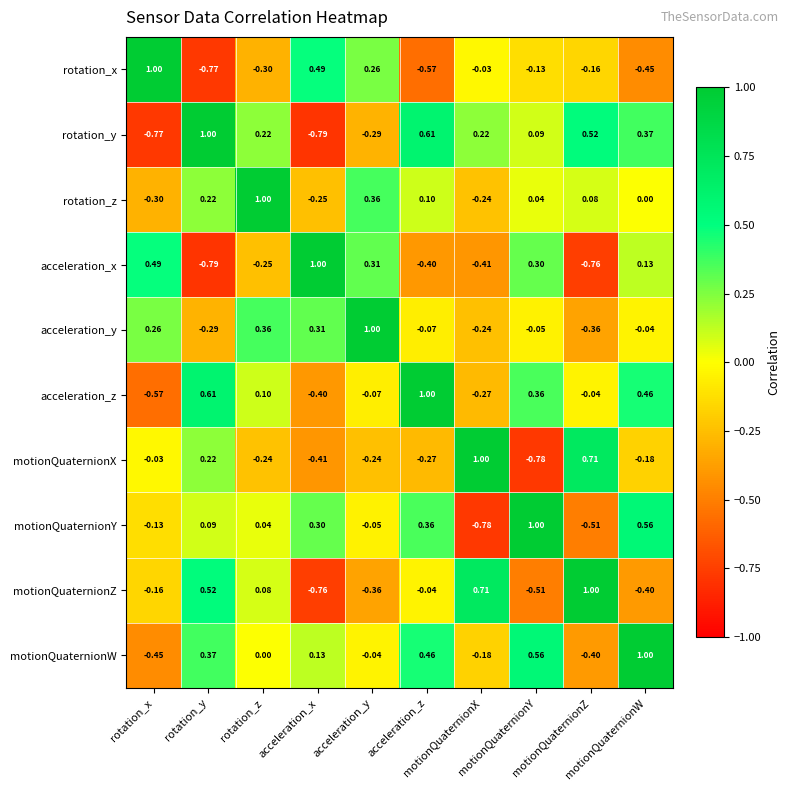

What is the smallest value displayed?

-0.8